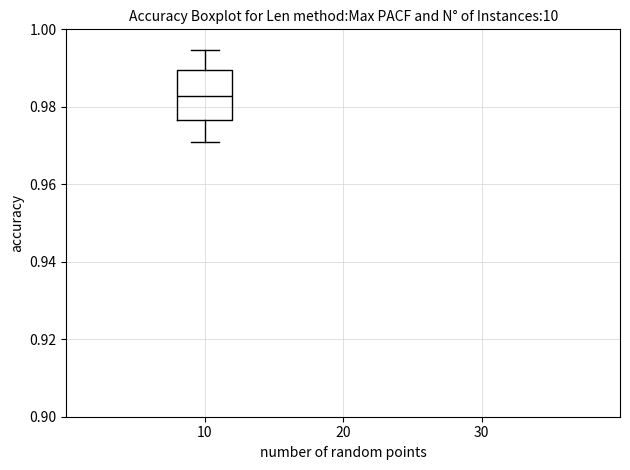

Where does the upper whisker of the box at x = 10 end on the y-axis? The values are not printed on the chart, so give them approximately, as read against the axis.

0.994